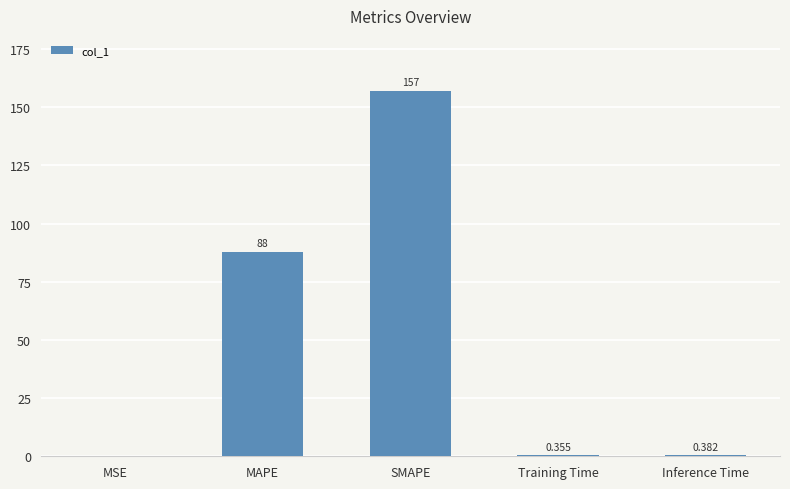

Which label corresponds to the largest value in the chart?

SMAPE